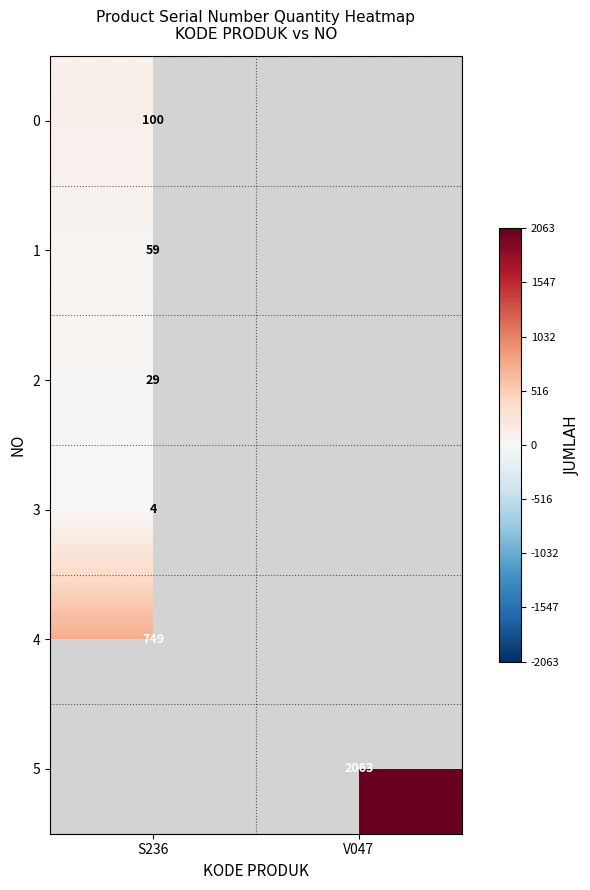

True or false: 5 has a value of 2063 at V047.

True